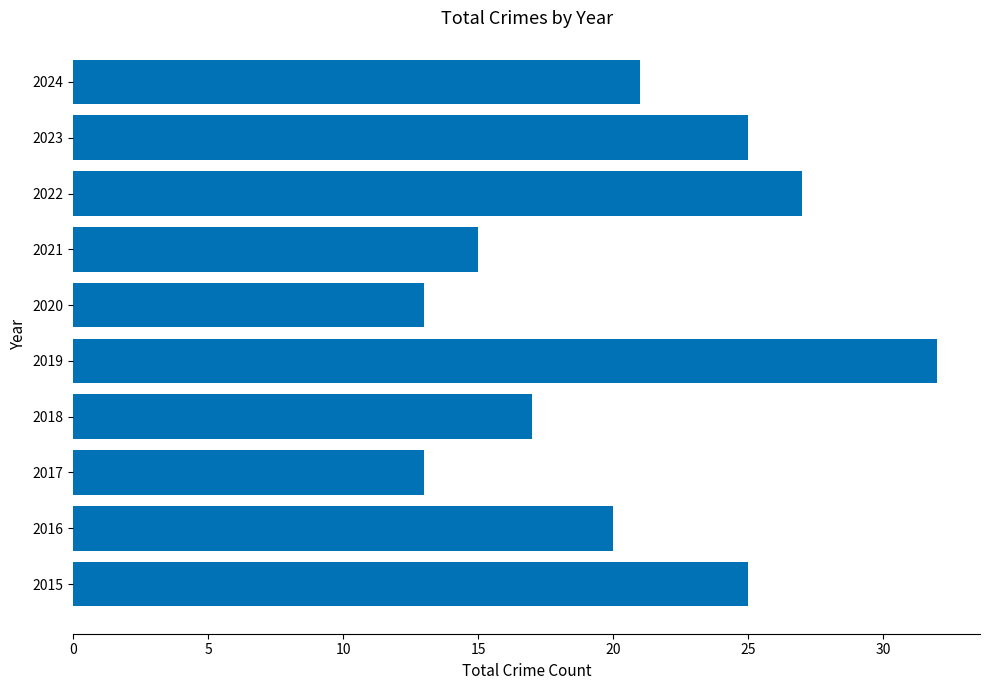

Is it true that the value at 2017 is 13?

True